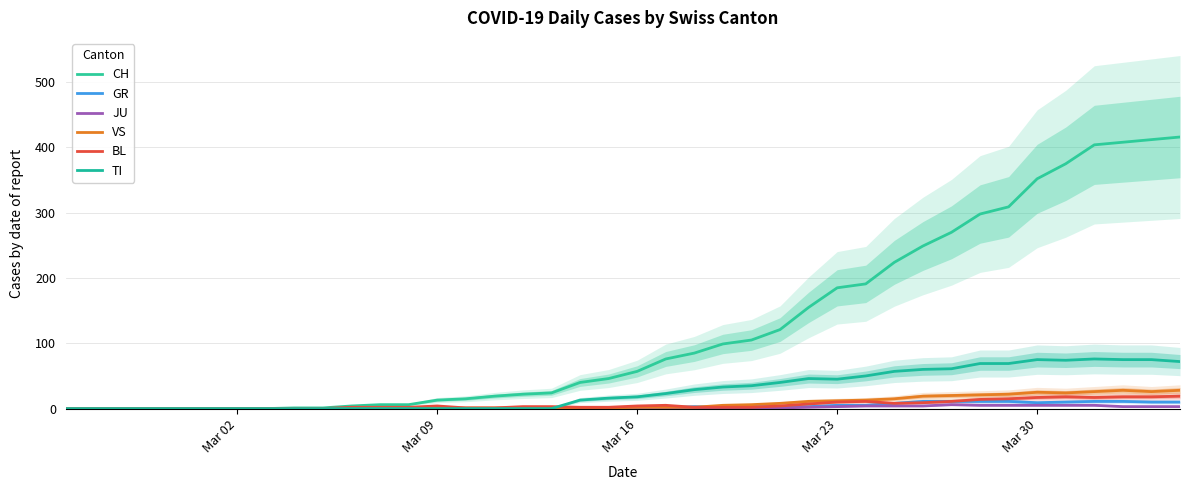

Reading left to right, extract all data points from this chart.

CH: 0	0	0	0	0	0	0	0	1	1	4	6	6	13	15	19	22	24	40	46	57	76	85	99	105	121	155	185	191	224	249	270	298	309	352	375	404	408	412	416
GR: 0	0	0	0	0	0	0	0	0	0	0	0	0	0	0	0	0	0	1	0	1	1	3	2	3	3	3	5	5	8	11	11	11	11	9	10	11	11	10	10
JU: 0	0	0	0	0	0	0	0	0	0	0	0	0	0	0	0	0	0	0	0	0	0	0	0	1	1	2	3	4	4	4	6	5	5	5	5	5	3	3	3
VS: 0	0	0	0	0	0	0	0	0	0	0	0	1	1	1	1	1	1	1	1	2	2	2	5	6	8	11	12	13	15	19	20	21	22	25	24	26	28	26	28
BL: 0	0	0	0	0	0	0	0	0	0	2	2	2	4	1	1	3	3	2	2	4	5	2	2	2	4	7	10	11	8	9	11	14	15	17	18	17	18	18	19
TI: 0	0	0	0	0	0	0	0	0	0	0	0	0	0	0	0	0	0	13	16	18	23	29	33	35	40	46	45	50	57	60	61	69	69	75	74	76	75	75	72